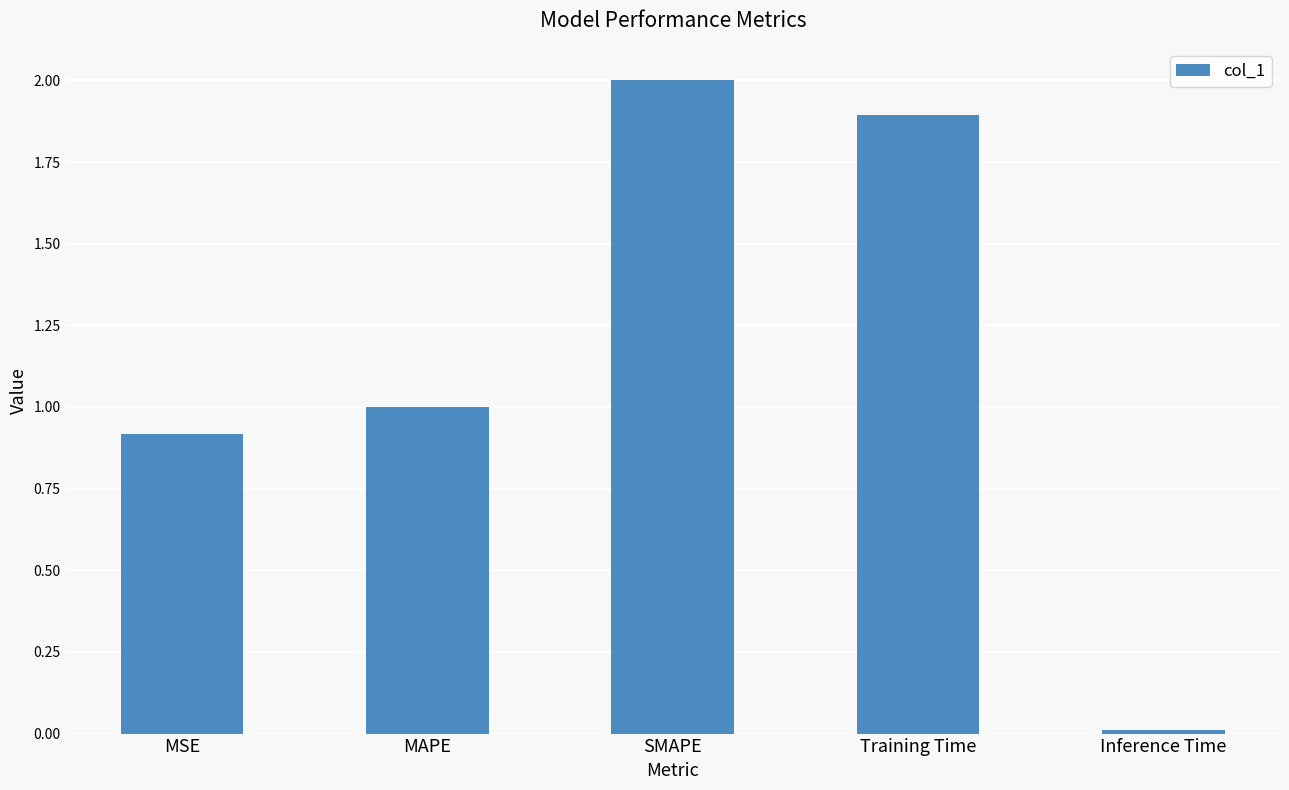

What is the difference between the second highest and second lowest values?

1.0